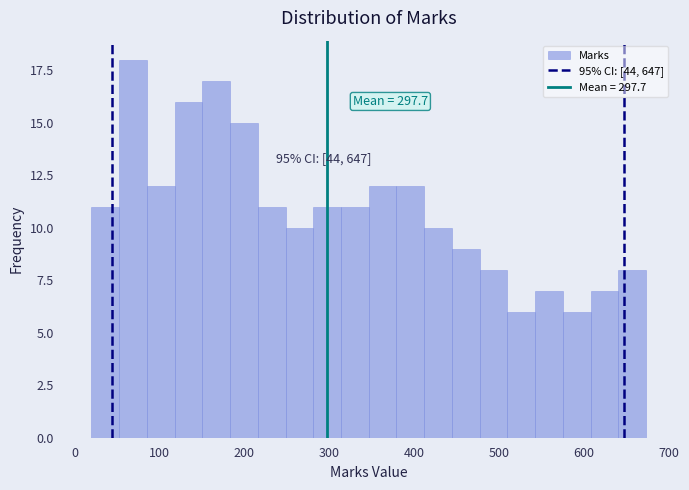

Around what value on the x-axis is the tallest bar? Give the approximate position of its centre, as read against the axis.

70